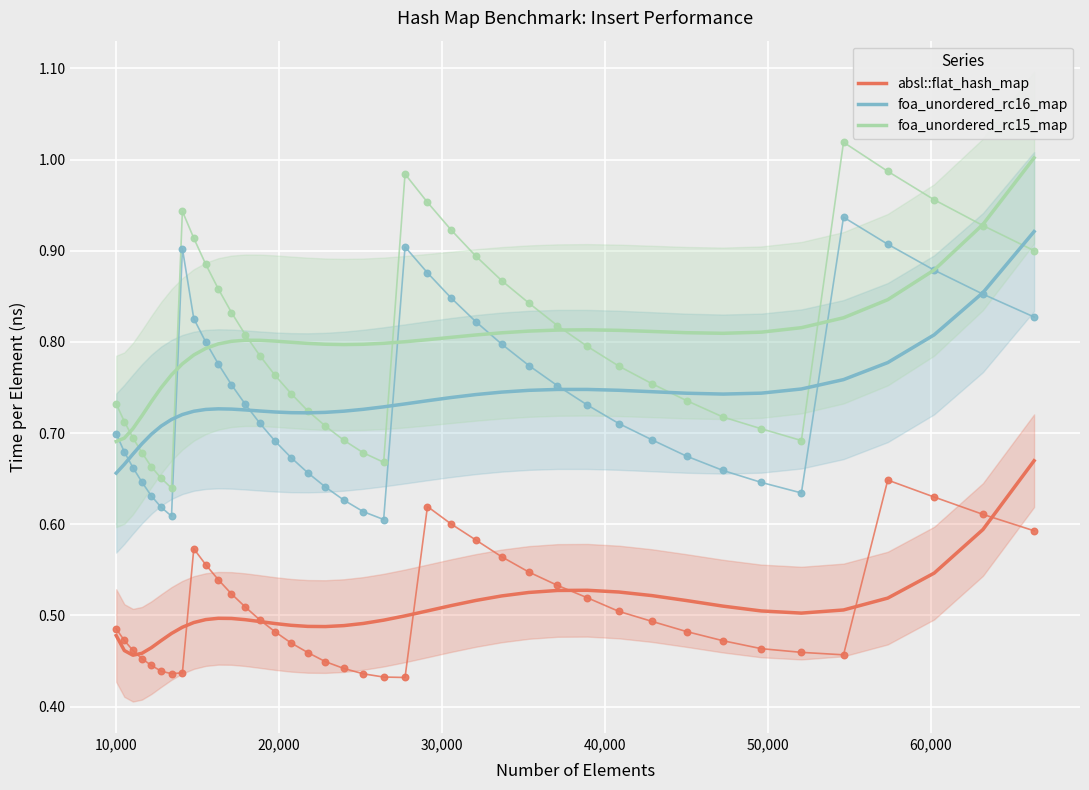

What are all the series names shown in the legend?

absl::flat_hash_map, foa_unordered_rc16_map, foa_unordered_rc15_map